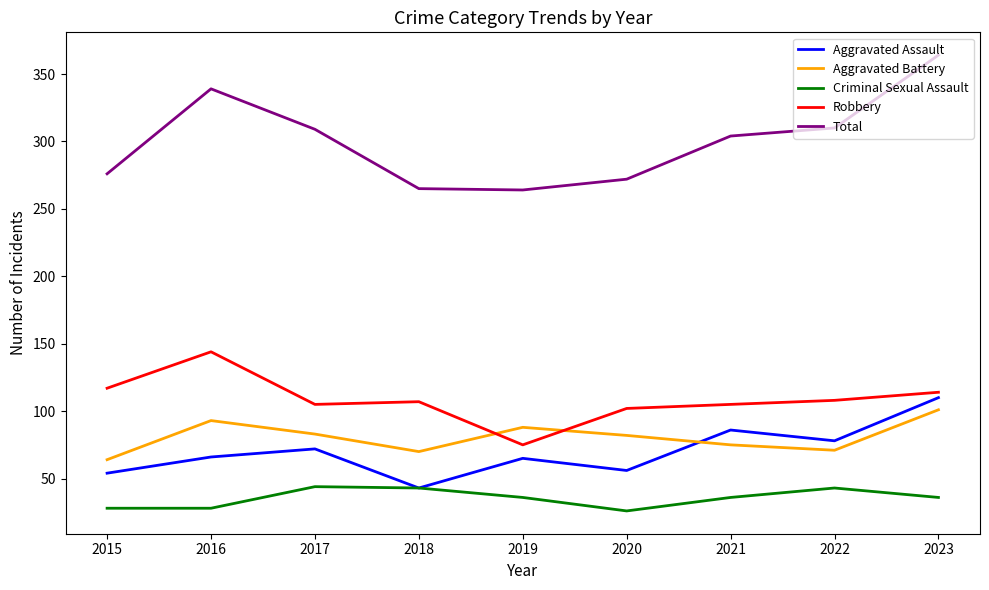

Which series changed the most between 2018 and 2021?

Aggravated Assault